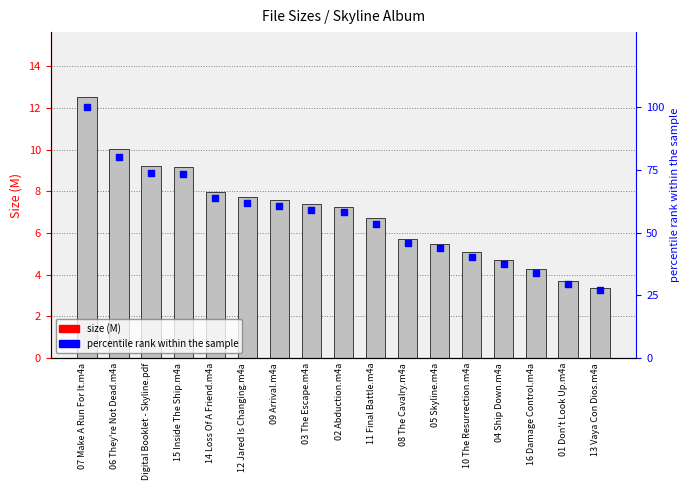

Which series has the largest Y range (max minus min)?

percentile rank within the sample